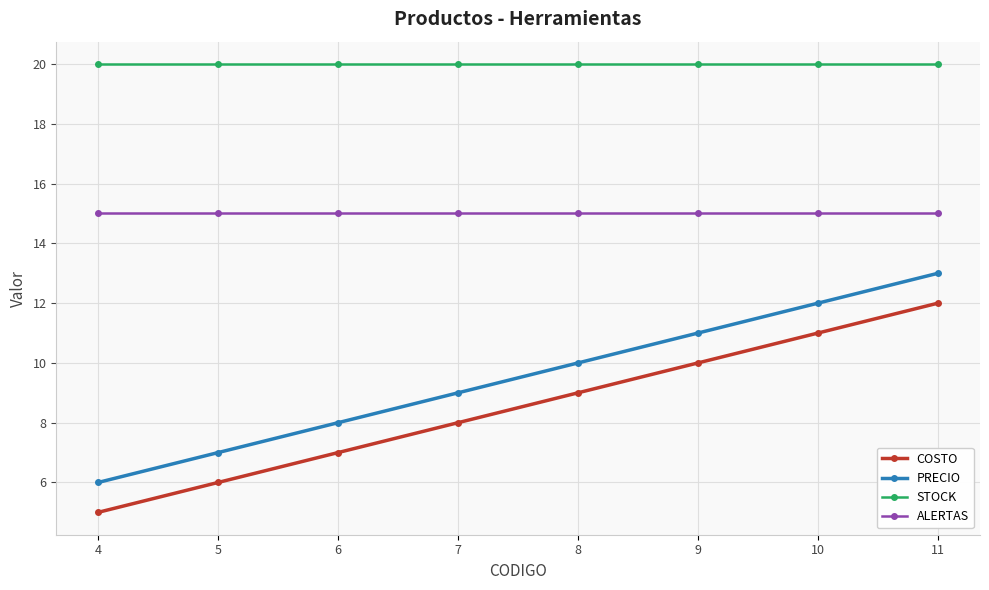

How many lines are shown in the chart?

4